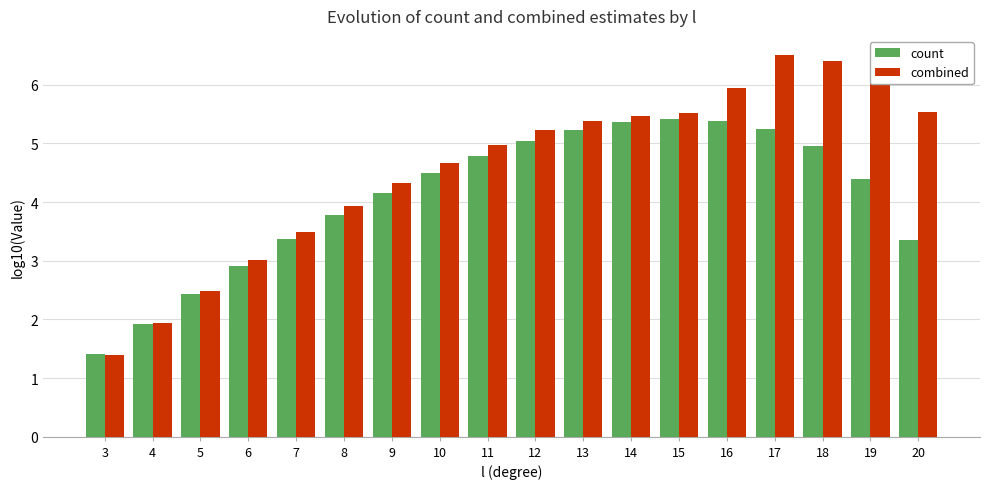

What is the minimum value for count?

1.4